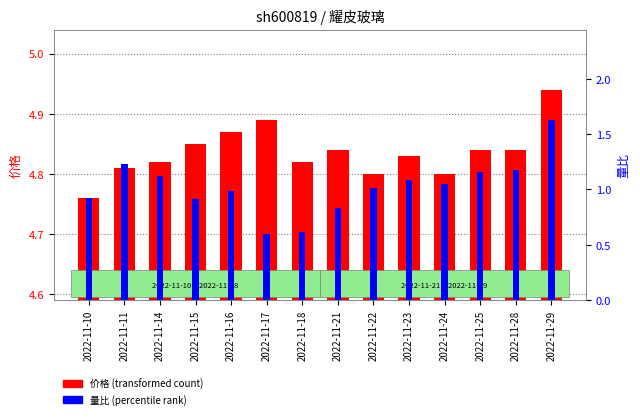

Which series changed the most between 2022-11-15 and 2022-11-21?

量比